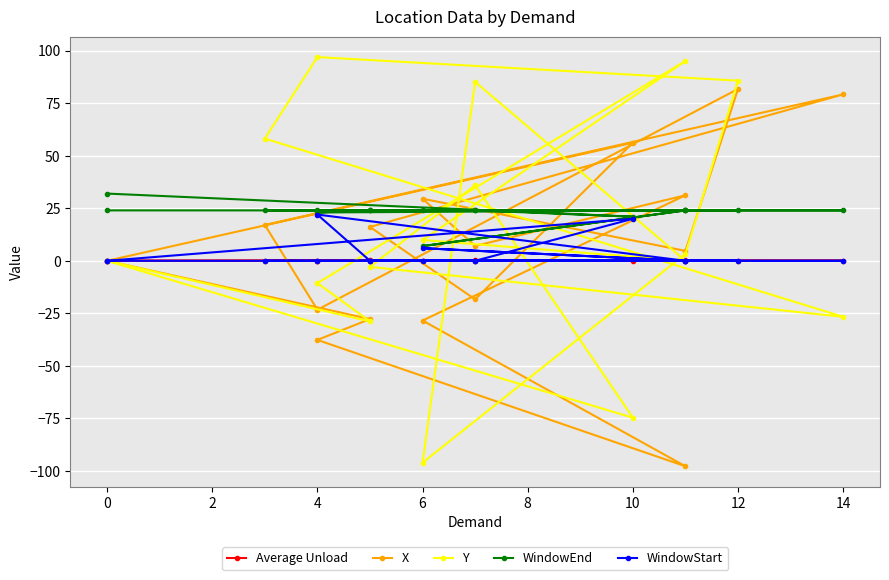

What is the value of the Average Unload point at the 9th from the left?

0.1